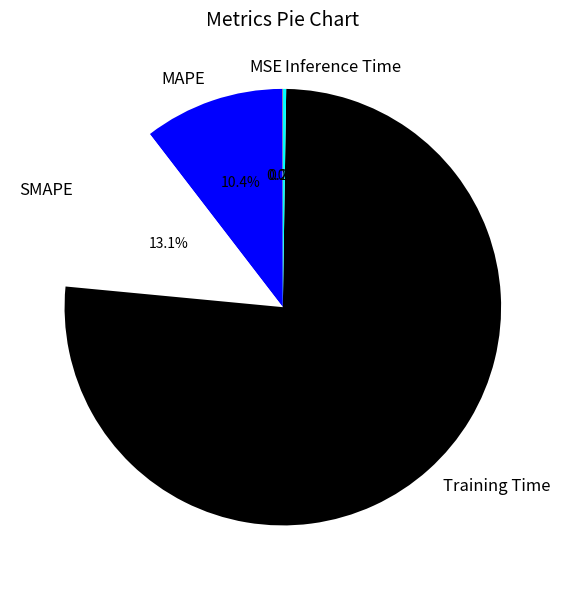

What is the largest slice in the pie chart?

Training Time